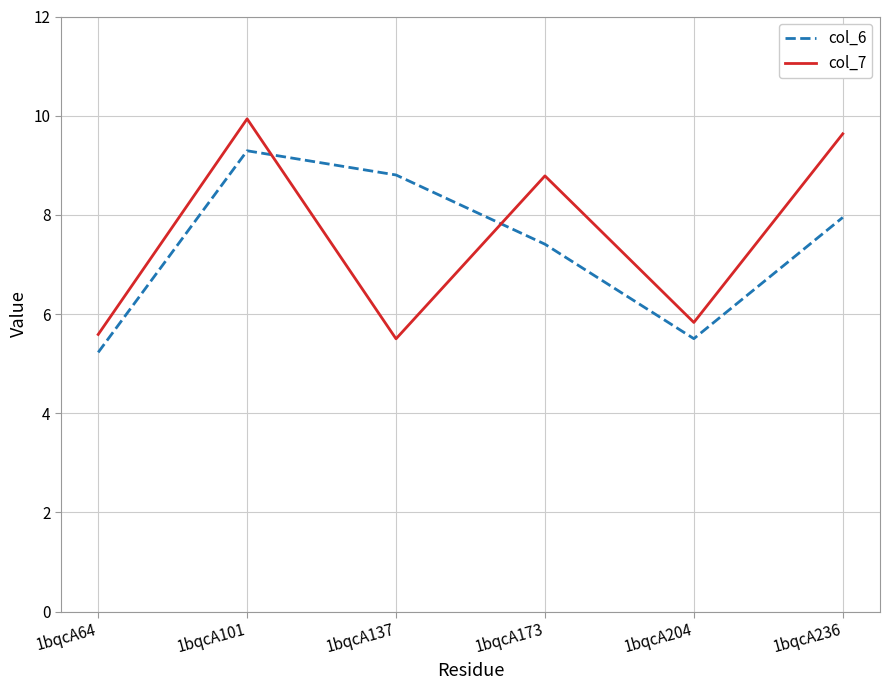

At which label is col_7 closest to 7?

1bqcA204